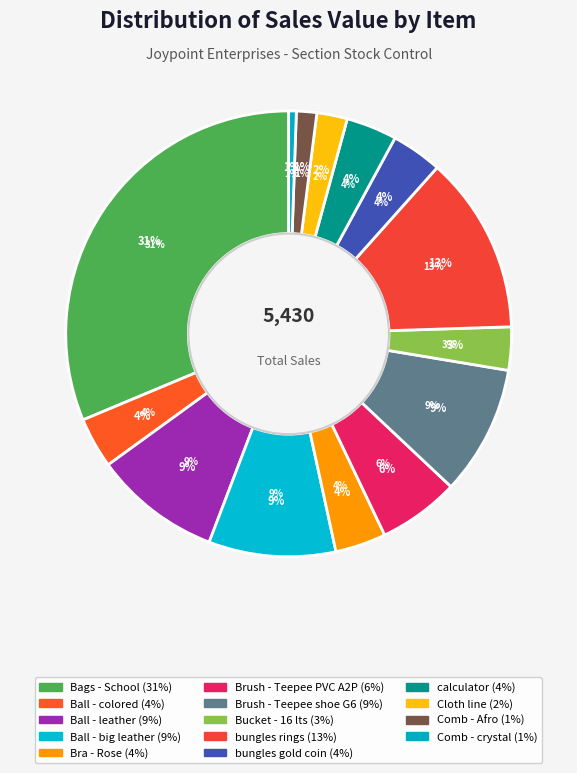

What is the change in value from Bags - School to Bucket - 16 lts?

-1530